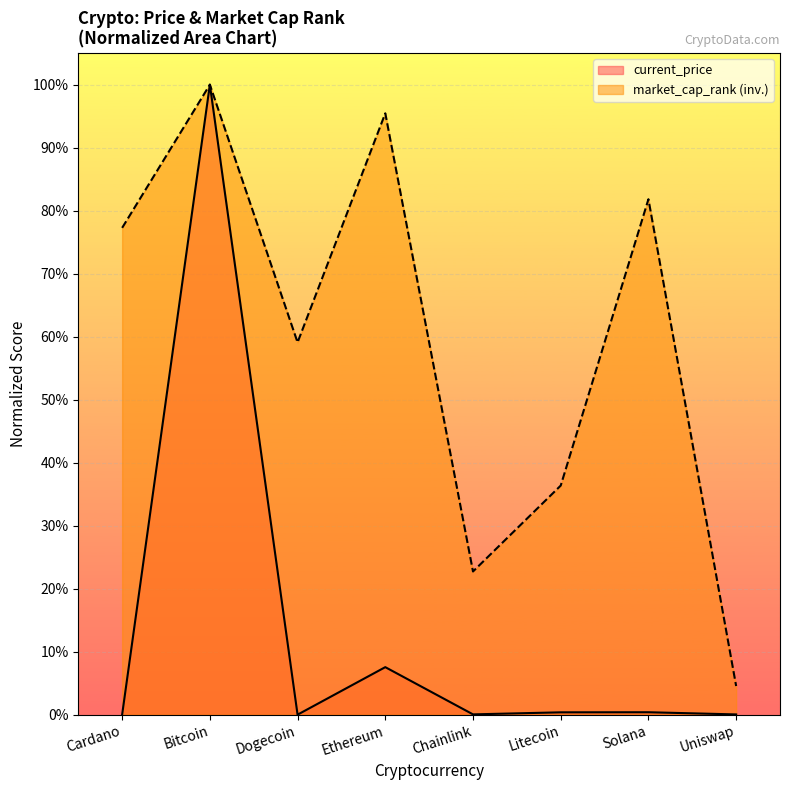

What position from the right is Litecoin?

3